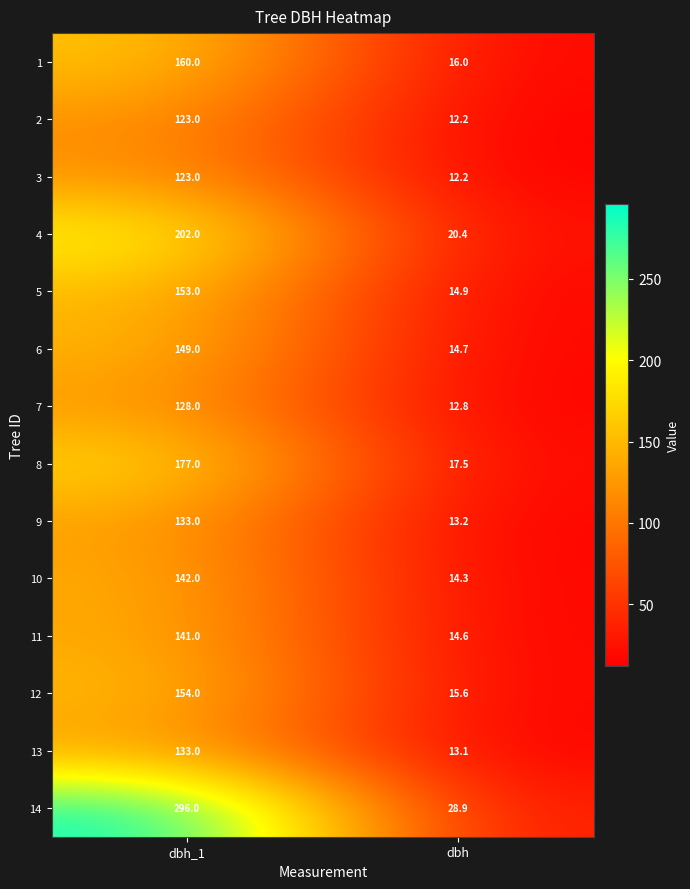

What is the difference between the 3 values at dbh_1 and dbh?

110.8